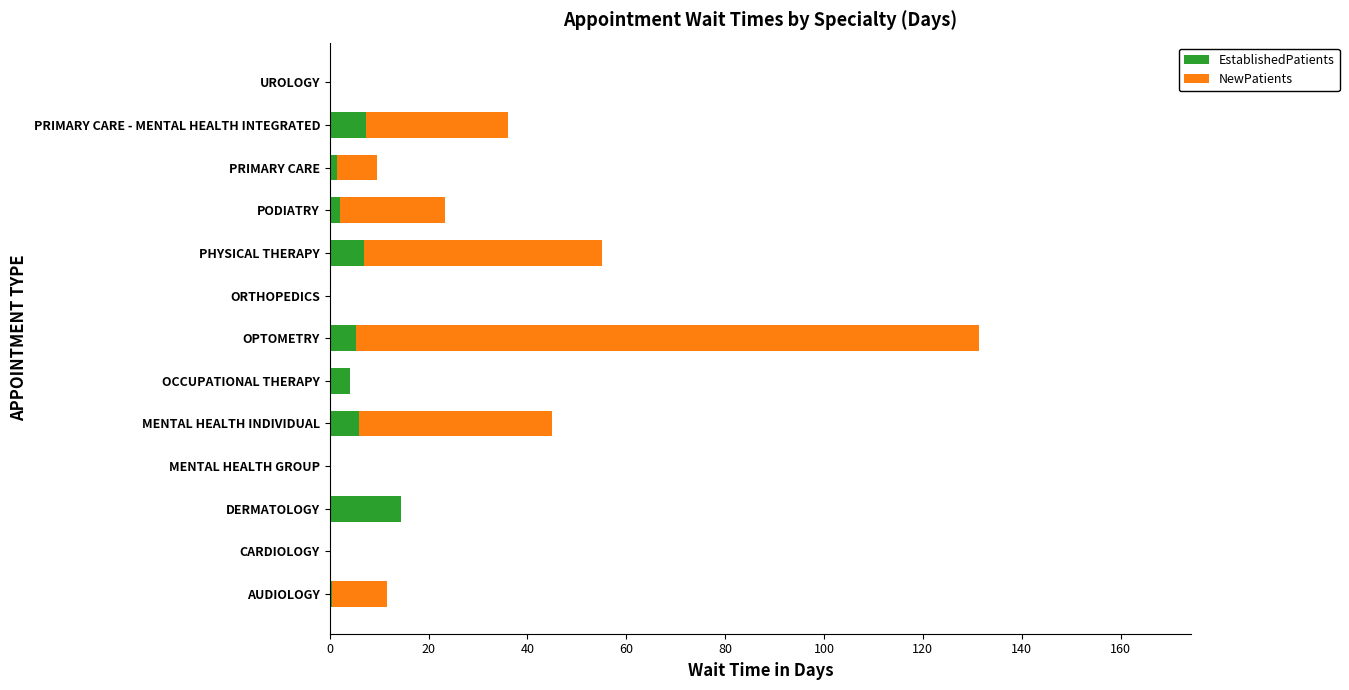

At which category is the sum across all series the highest?

OPTOMETRY